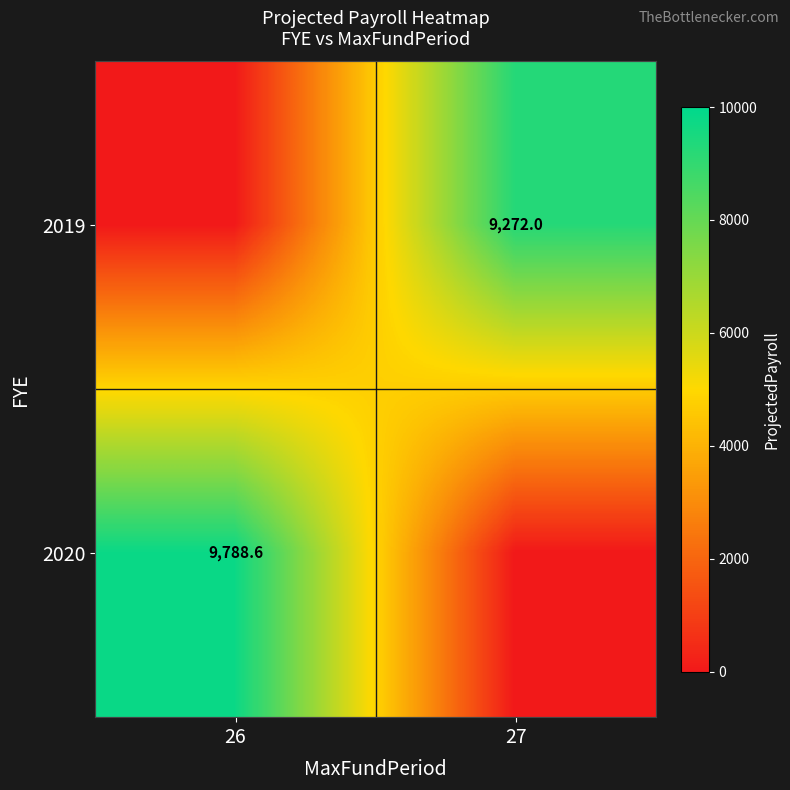

The 2020 series shows 16566.3 at 26. True or false?

False